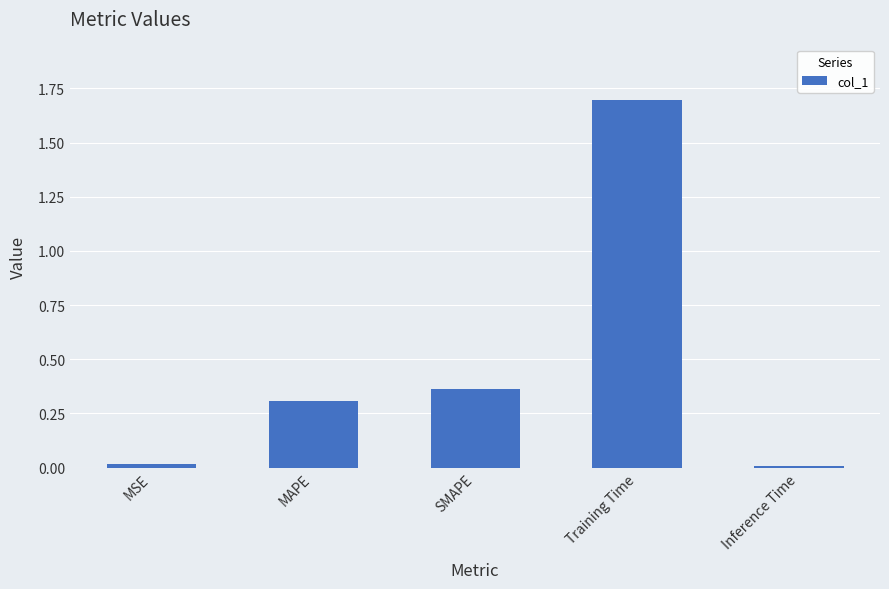

What position from the right is Training Time?

2